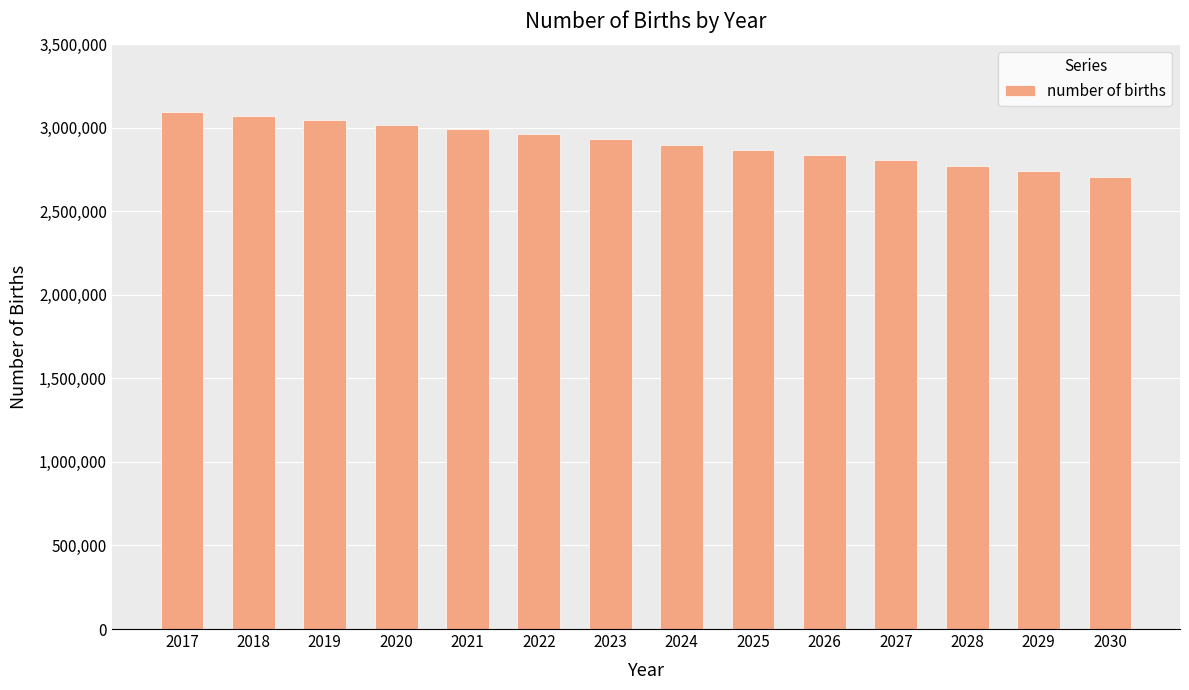

Reading left to right, transcribe all the data shown in this chart.

3095470	3071259	3045241	3017266	2990677	2962144	2931643	2899255	2865008	2836142	2805541	2773236	2739273	2703670